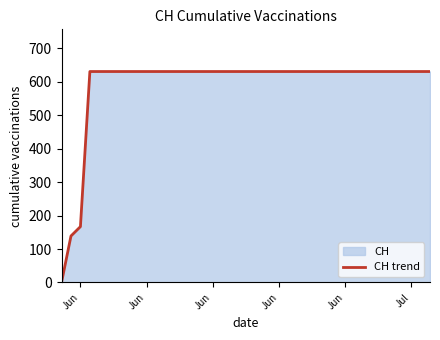

How many lines are shown in the chart?

1